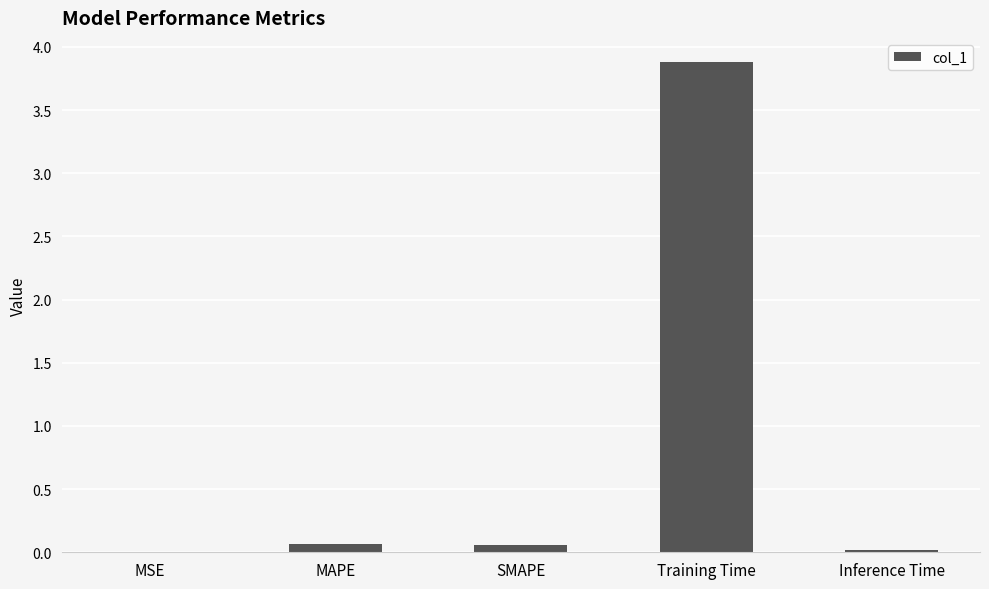

What is the sum of all values?

4.0